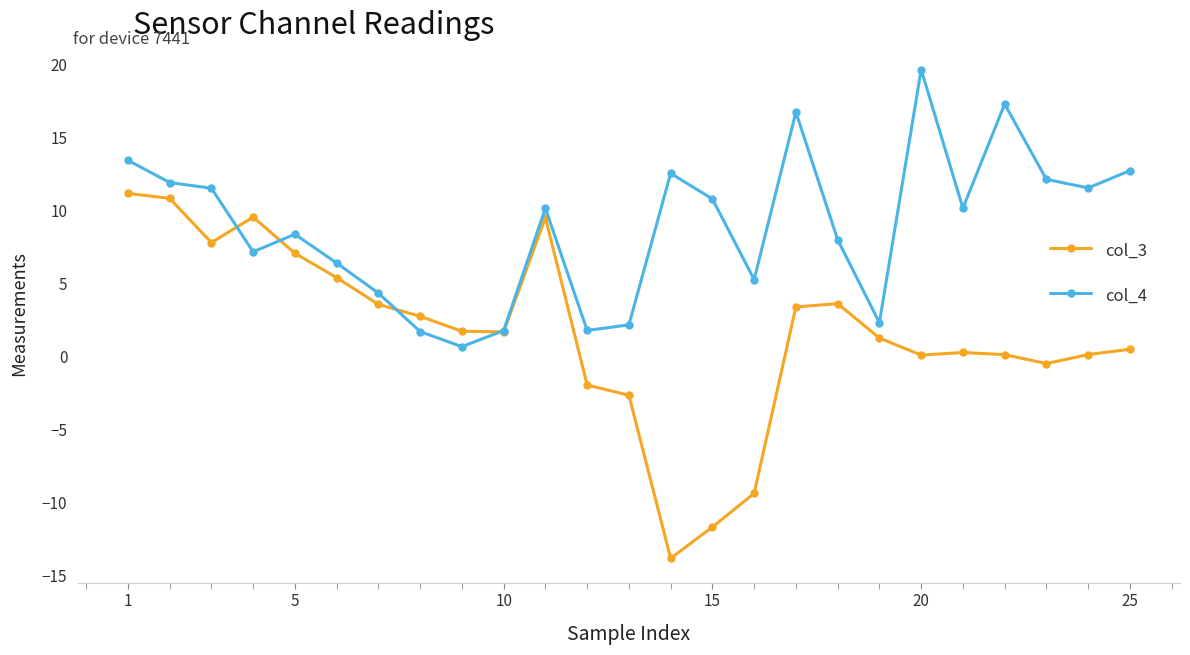

Rank the series by their maximum value, from lowest to highest.

col_3, col_4